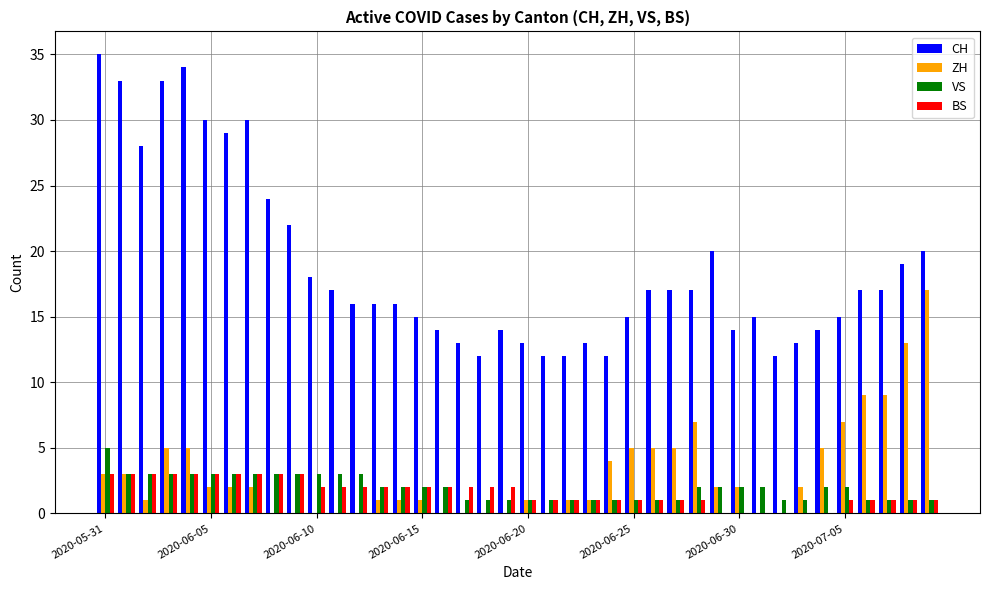

What is the greatest value displayed?

35